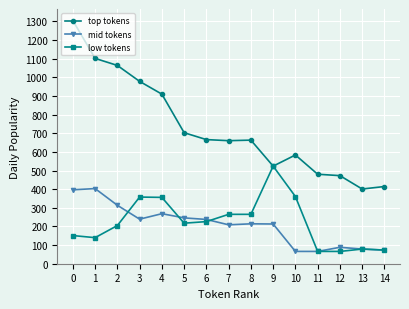

The mid tokens series shows 268.4 at 4. True or false?

True